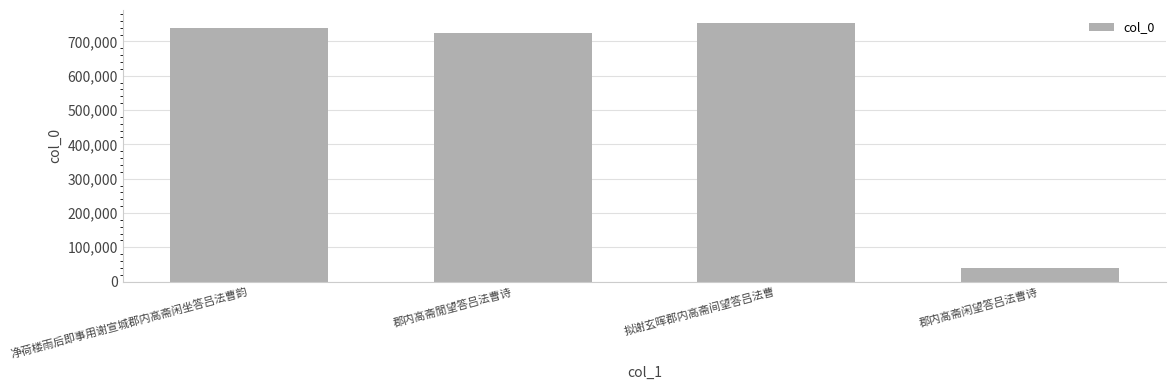

Which category has the lowest value across all series?

郡内高斋闲望答吕法曹诗